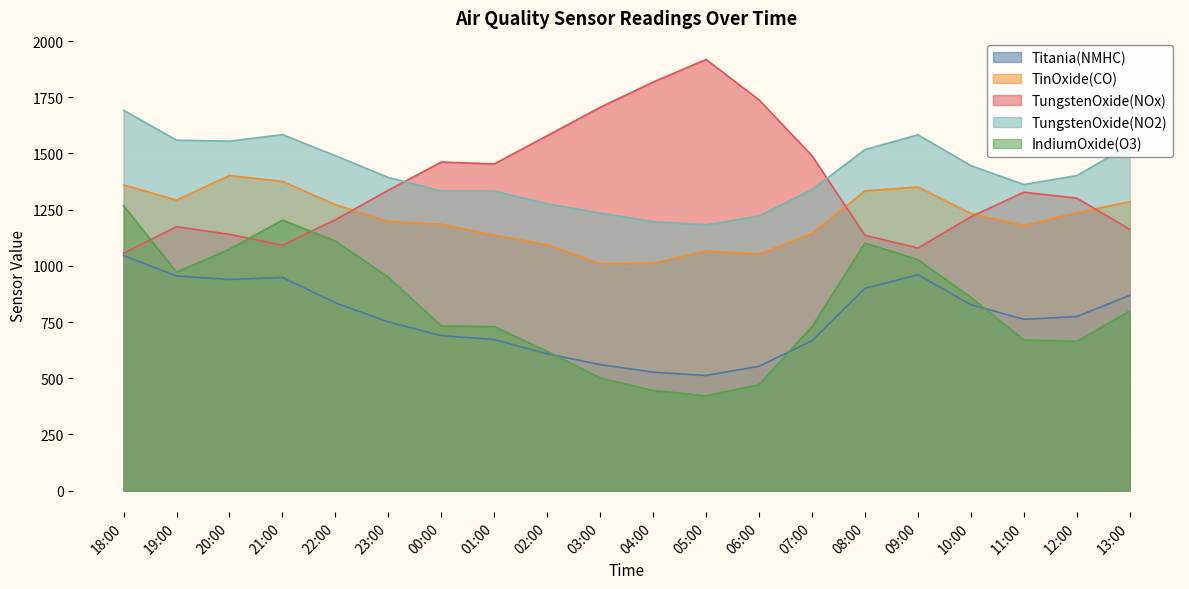

What are all the series names shown in the legend?

Titania(NMHC), TinOxide(CO), TungstenOxide(NOx), TungstenOxide(NO2), IndiumOxide(O3)